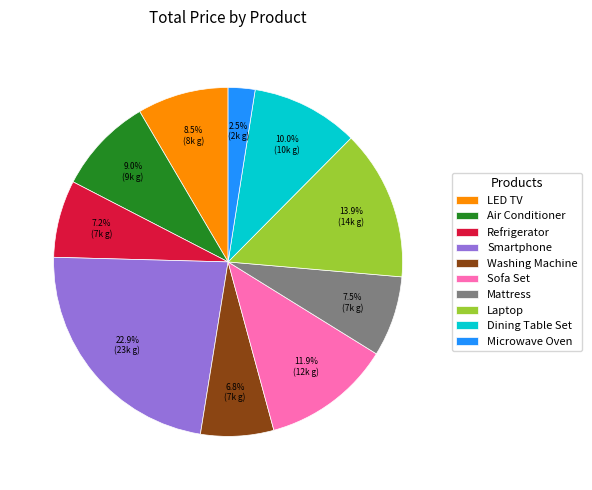

How many slices are in this pie chart?

10